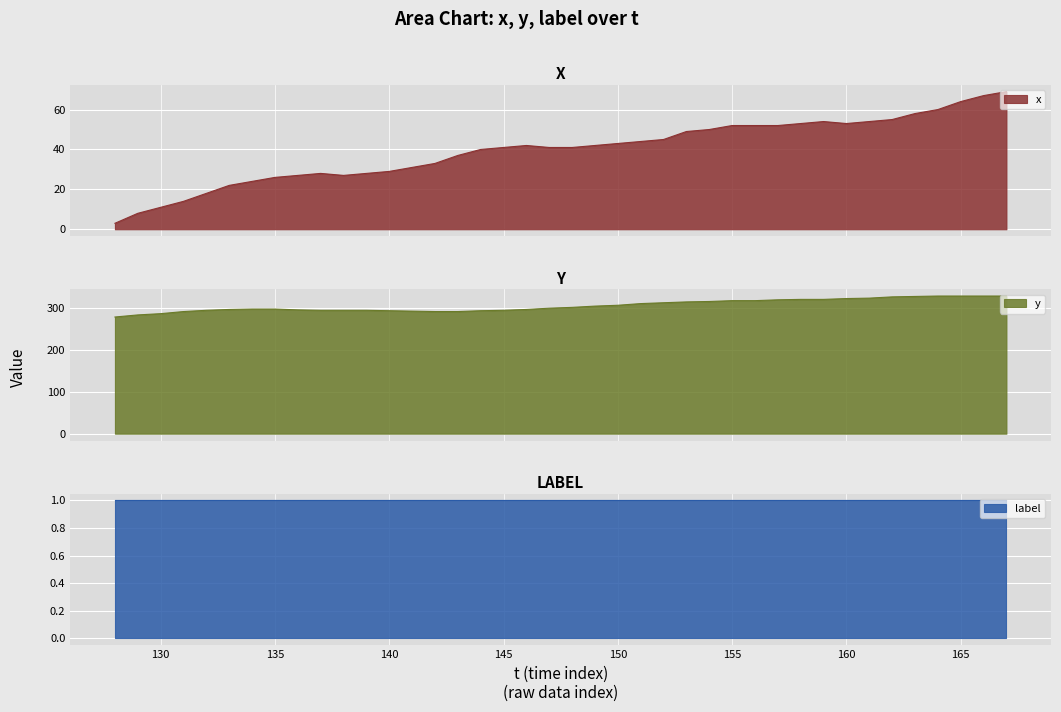

What is the lowest value of the x series?

3